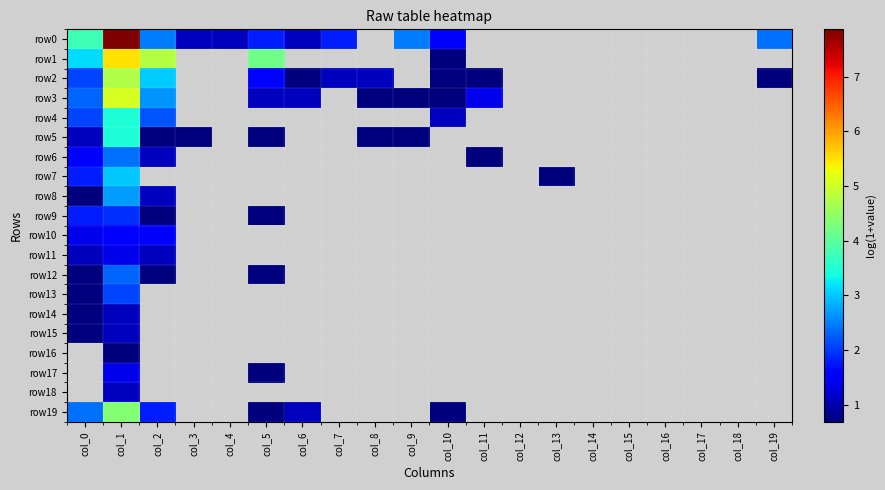

Reading left to right, list all the values displayed in this chart.

row0: col_0=3.8	col_1=7.9	col_2=2.5	col_3=1.1	col_4=1.1	col_5=1.8	col_6=1.1	col_7=1.8	col_8=0.0	col_9=2.5	col_10=1.6	col_11=0.0	col_12=0.0	col_13=0.0	col_14=0.0	col_15=0.0	col_16=0.0	col_17=0.0	col_18=0.0	col_19=2.4
row1: col_0=3.1	col_1=5.5	col_2=4.8	col_3=0.0	col_4=0.0	col_5=4.2	col_6=0.0	col_7=0.0	col_8=0.0	col_9=0.0	col_10=0.7	col_11=0.0	col_12=0.0	col_13=0.0	col_14=0.0	col_15=0.0	col_16=0.0	col_17=0.0	col_18=0.0	col_19=0.0
row2: col_0=2.1	col_1=4.7	col_2=3.0	col_3=0.0	col_4=0.0	col_5=1.6	col_6=0.7	col_7=1.1	col_8=1.1	col_9=0.0	col_10=0.7	col_11=0.7	col_12=0.0	col_13=0.0	col_14=0.0	col_15=0.0	col_16=0.0	col_17=0.0	col_18=0.0	col_19=0.7
row3: col_0=2.3	col_1=5.1	col_2=2.6	col_3=0.0	col_4=0.0	col_5=1.1	col_6=1.1	col_7=0.0	col_8=0.7	col_9=0.7	col_10=0.7	col_11=1.4	col_12=0.0	col_13=0.0	col_14=0.0	col_15=0.0	col_16=0.0	col_17=0.0	col_18=0.0	col_19=0.0
row4: col_0=2.1	col_1=3.5	col_2=2.2	col_3=0.0	col_4=0.0	col_5=0.0	col_6=0.0	col_7=0.0	col_8=0.0	col_9=0.0	col_10=1.1	col_11=0.0	col_12=0.0	col_13=0.0	col_14=0.0	col_15=0.0	col_16=0.0	col_17=0.0	col_18=0.0	col_19=0.0
row5: col_0=1.1	col_1=3.5	col_2=0.7	col_3=0.7	col_4=0.0	col_5=0.7	col_6=0.0	col_7=0.0	col_8=0.7	col_9=0.7	col_10=0.0	col_11=0.0	col_12=0.0	col_13=0.0	col_14=0.0	col_15=0.0	col_16=0.0	col_17=0.0	col_18=0.0	col_19=0.0
row6: col_0=1.6	col_1=2.4	col_2=1.1	col_3=0.0	col_4=0.0	col_5=0.0	col_6=0.0	col_7=0.0	col_8=0.0	col_9=0.0	col_10=0.0	col_11=0.7	col_12=0.0	col_13=0.0	col_14=0.0	col_15=0.0	col_16=0.0	col_17=0.0	col_18=0.0	col_19=0.0
row7: col_0=1.8	col_1=3.0	col_2=0.0	col_3=0.0	col_4=0.0	col_5=0.0	col_6=0.0	col_7=0.0	col_8=0.0	col_9=0.0	col_10=0.0	col_11=0.0	col_12=0.0	col_13=0.7	col_14=0.0	col_15=0.0	col_16=0.0	col_17=0.0	col_18=0.0	col_19=0.0
row8: col_0=0.7	col_1=2.7	col_2=1.1	col_3=0.0	col_4=0.0	col_5=0.0	col_6=0.0	col_7=0.0	col_8=0.0	col_9=0.0	col_10=0.0	col_11=0.0	col_12=0.0	col_13=0.0	col_14=0.0	col_15=0.0	col_16=0.0	col_17=0.0	col_18=0.0	col_19=0.0
row9: col_0=1.8	col_1=1.9	col_2=0.7	col_3=0.0	col_4=0.0	col_5=0.7	col_6=0.0	col_7=0.0	col_8=0.0	col_9=0.0	col_10=0.0	col_11=0.0	col_12=0.0	col_13=0.0	col_14=0.0	col_15=0.0	col_16=0.0	col_17=0.0	col_18=0.0	col_19=0.0
row10: col_0=1.4	col_1=1.6	col_2=1.6	col_3=0.0	col_4=0.0	col_5=0.0	col_6=0.0	col_7=0.0	col_8=0.0	col_9=0.0	col_10=0.0	col_11=0.0	col_12=0.0	col_13=0.0	col_14=0.0	col_15=0.0	col_16=0.0	col_17=0.0	col_18=0.0	col_19=0.0
row11: col_0=1.1	col_1=1.4	col_2=1.1	col_3=0.0	col_4=0.0	col_5=0.0	col_6=0.0	col_7=0.0	col_8=0.0	col_9=0.0	col_10=0.0	col_11=0.0	col_12=0.0	col_13=0.0	col_14=0.0	col_15=0.0	col_16=0.0	col_17=0.0	col_18=0.0	col_19=0.0
row12: col_0=0.7	col_1=2.3	col_2=0.7	col_3=0.0	col_4=0.0	col_5=0.7	col_6=0.0	col_7=0.0	col_8=0.0	col_9=0.0	col_10=0.0	col_11=0.0	col_12=0.0	col_13=0.0	col_14=0.0	col_15=0.0	col_16=0.0	col_17=0.0	col_18=0.0	col_19=0.0
row13: col_0=0.7	col_1=2.1	col_2=0.0	col_3=0.0	col_4=0.0	col_5=0.0	col_6=0.0	col_7=0.0	col_8=0.0	col_9=0.0	col_10=0.0	col_11=0.0	col_12=0.0	col_13=0.0	col_14=0.0	col_15=0.0	col_16=0.0	col_17=0.0	col_18=0.0	col_19=0.0
row14: col_0=0.7	col_1=1.1	col_2=0.0	col_3=0.0	col_4=0.0	col_5=0.0	col_6=0.0	col_7=0.0	col_8=0.0	col_9=0.0	col_10=0.0	col_11=0.0	col_12=0.0	col_13=0.0	col_14=0.0	col_15=0.0	col_16=0.0	col_17=0.0	col_18=0.0	col_19=0.0
row15: col_0=0.7	col_1=1.1	col_2=0.0	col_3=0.0	col_4=0.0	col_5=0.0	col_6=0.0	col_7=0.0	col_8=0.0	col_9=0.0	col_10=0.0	col_11=0.0	col_12=0.0	col_13=0.0	col_14=0.0	col_15=0.0	col_16=0.0	col_17=0.0	col_18=0.0	col_19=0.0
row16: col_0=0.0	col_1=0.7	col_2=0.0	col_3=0.0	col_4=0.0	col_5=0.0	col_6=0.0	col_7=0.0	col_8=0.0	col_9=0.0	col_10=0.0	col_11=0.0	col_12=0.0	col_13=0.0	col_14=0.0	col_15=0.0	col_16=0.0	col_17=0.0	col_18=0.0	col_19=0.0
row17: col_0=0.0	col_1=1.4	col_2=0.0	col_3=0.0	col_4=0.0	col_5=0.7	col_6=0.0	col_7=0.0	col_8=0.0	col_9=0.0	col_10=0.0	col_11=0.0	col_12=0.0	col_13=0.0	col_14=0.0	col_15=0.0	col_16=0.0	col_17=0.0	col_18=0.0	col_19=0.0
row18: col_0=0.0	col_1=1.1	col_2=0.0	col_3=0.0	col_4=0.0	col_5=0.0	col_6=0.0	col_7=0.0	col_8=0.0	col_9=0.0	col_10=0.0	col_11=0.0	col_12=0.0	col_13=0.0	col_14=0.0	col_15=0.0	col_16=0.0	col_17=0.0	col_18=0.0	col_19=0.0
row19: col_0=2.4	col_1=4.4	col_2=1.8	col_3=0.0	col_4=0.0	col_5=0.7	col_6=1.1	col_7=0.0	col_8=0.0	col_9=0.0	col_10=0.7	col_11=0.0	col_12=0.0	col_13=0.0	col_14=0.0	col_15=0.0	col_16=0.0	col_17=0.0	col_18=0.0	col_19=0.0